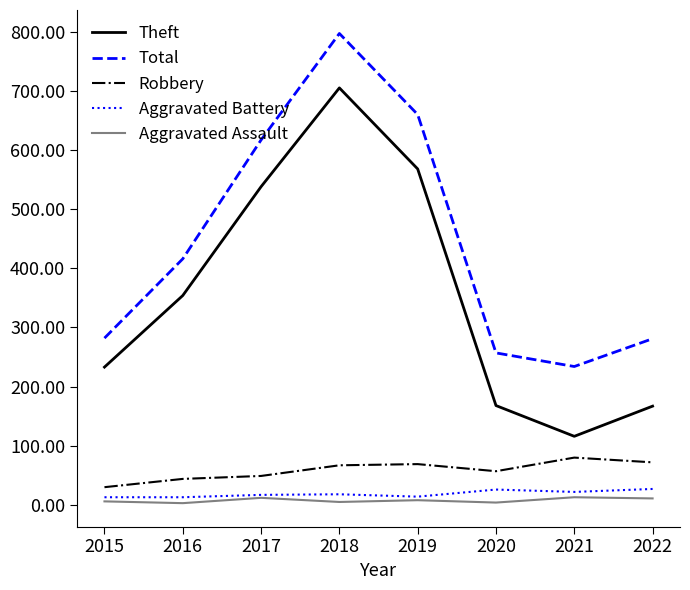

Which series has the largest total across all categories?

Total